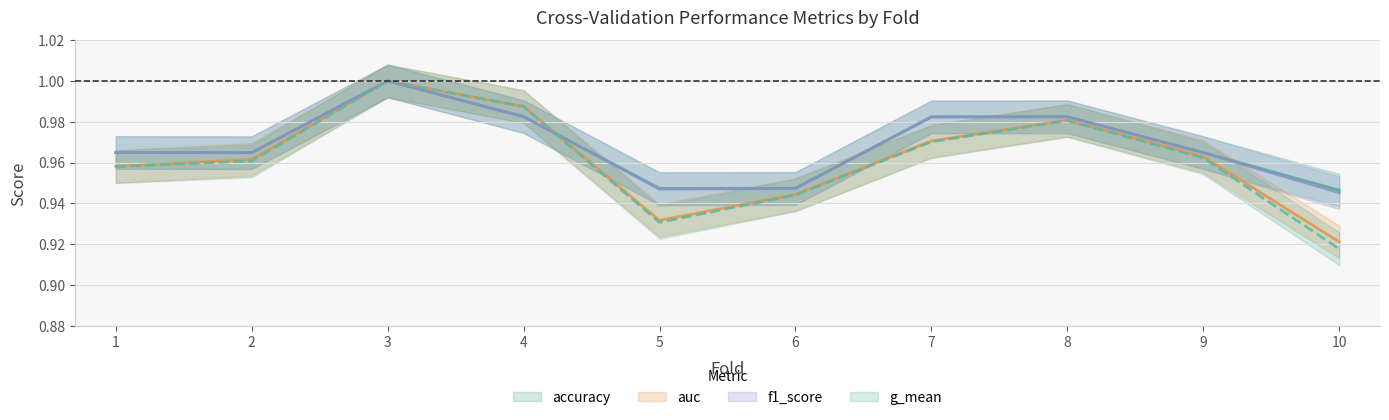

At which category does auc reach its first local peak?

3